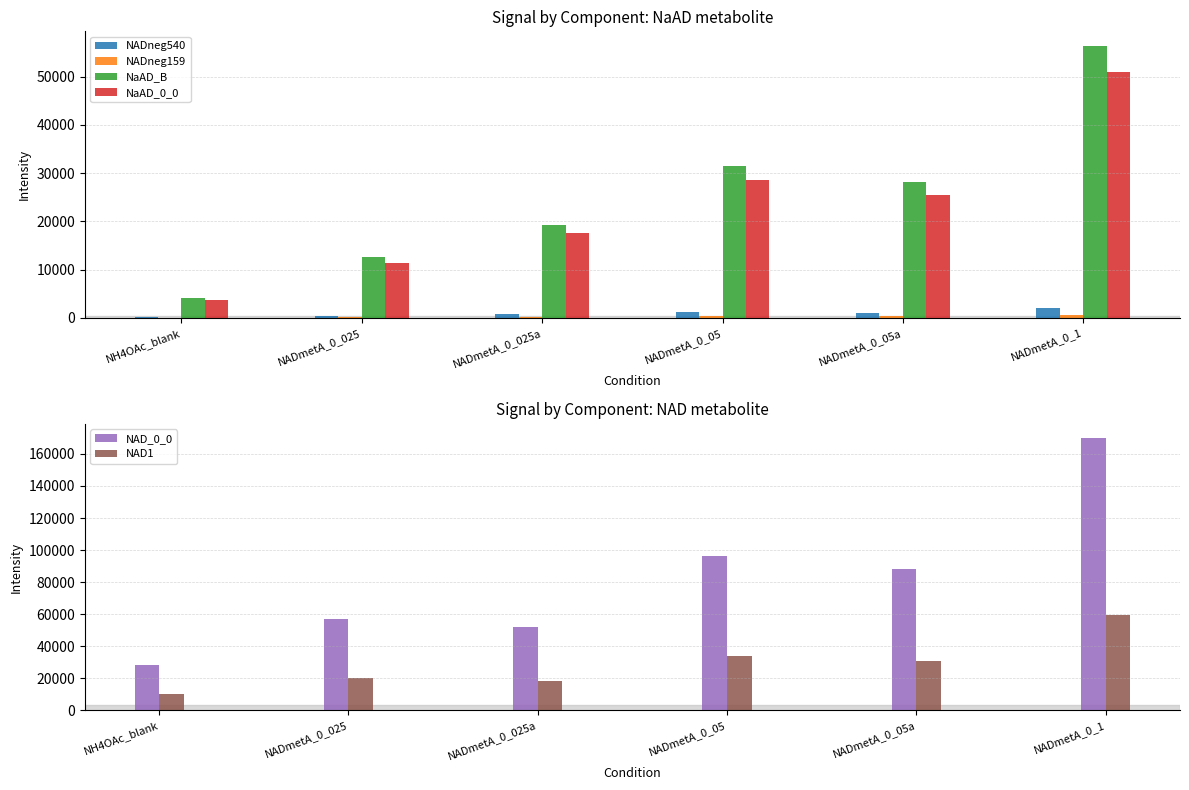

Is the value of NAD_0_0 at NADmetA_0_1 greater than the value of NADneg540 at NADmetA_0_025?

Yes